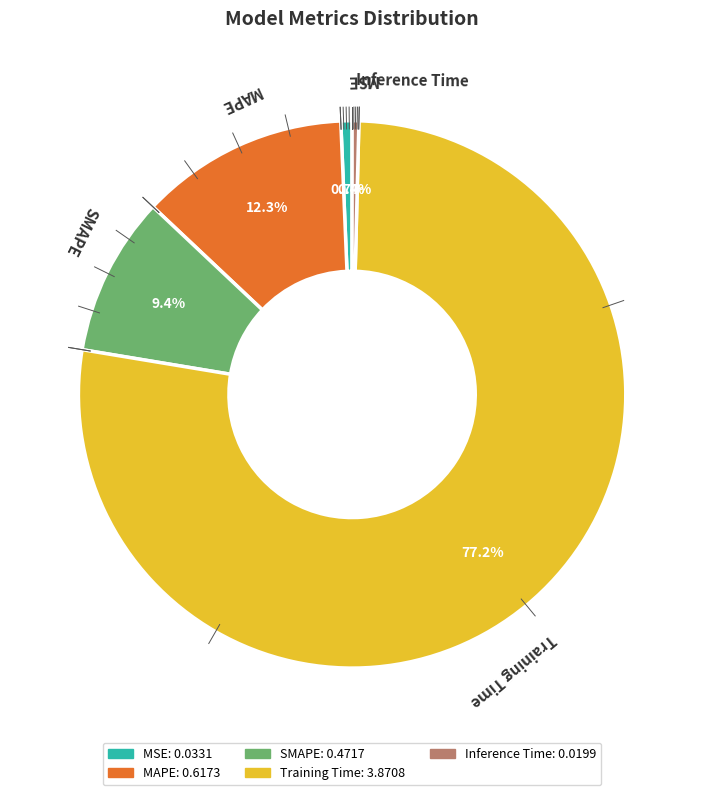

Which category accounts for the majority?

Training Time